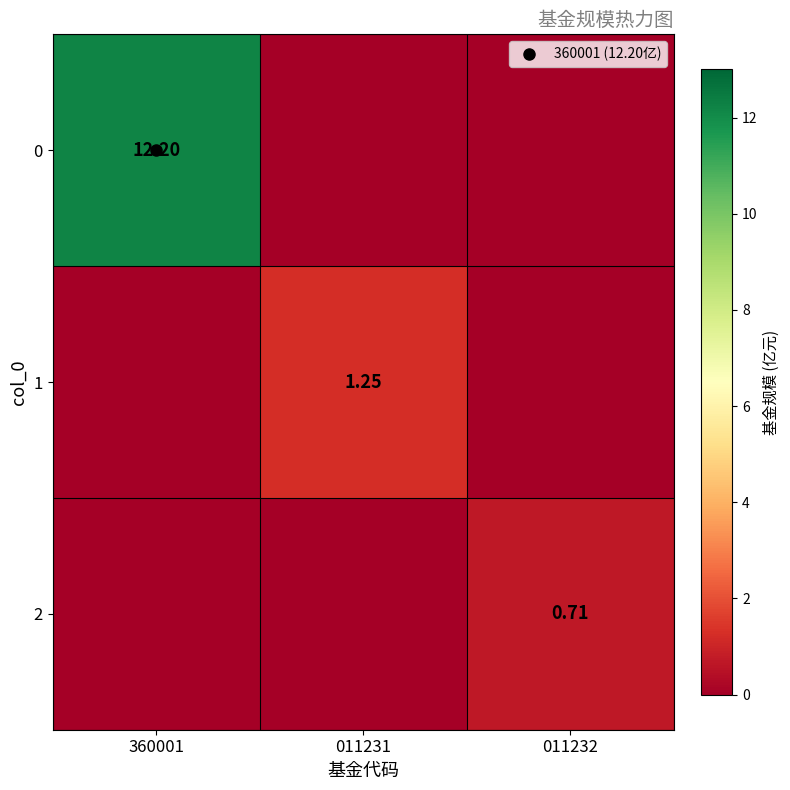

What is the sum of all 2 values?

0.7